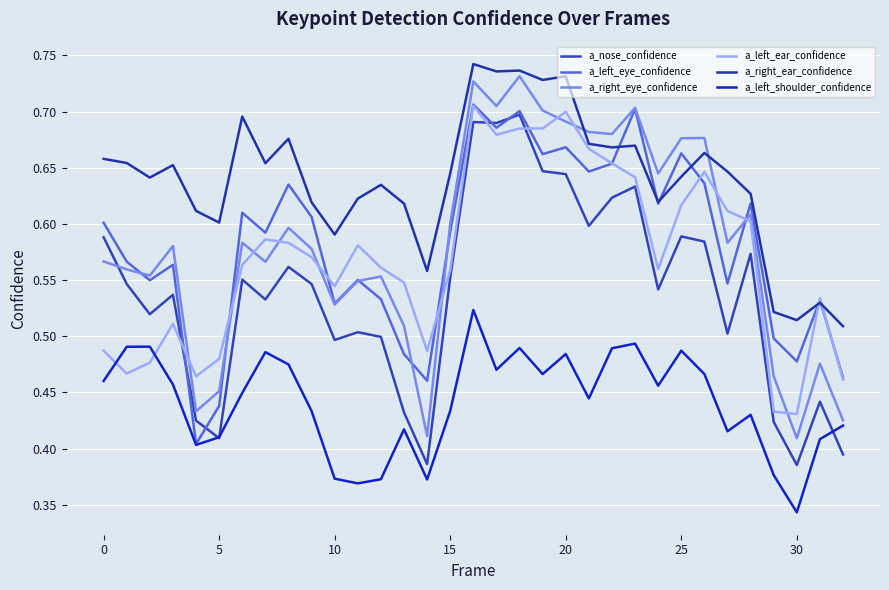

Rank the series by their maximum value, from highest to lowest.

a_right_ear_confidence, a_right_eye_confidence, a_left_eye_confidence, a_left_ear_confidence, a_nose_confidence, a_left_shoulder_confidence